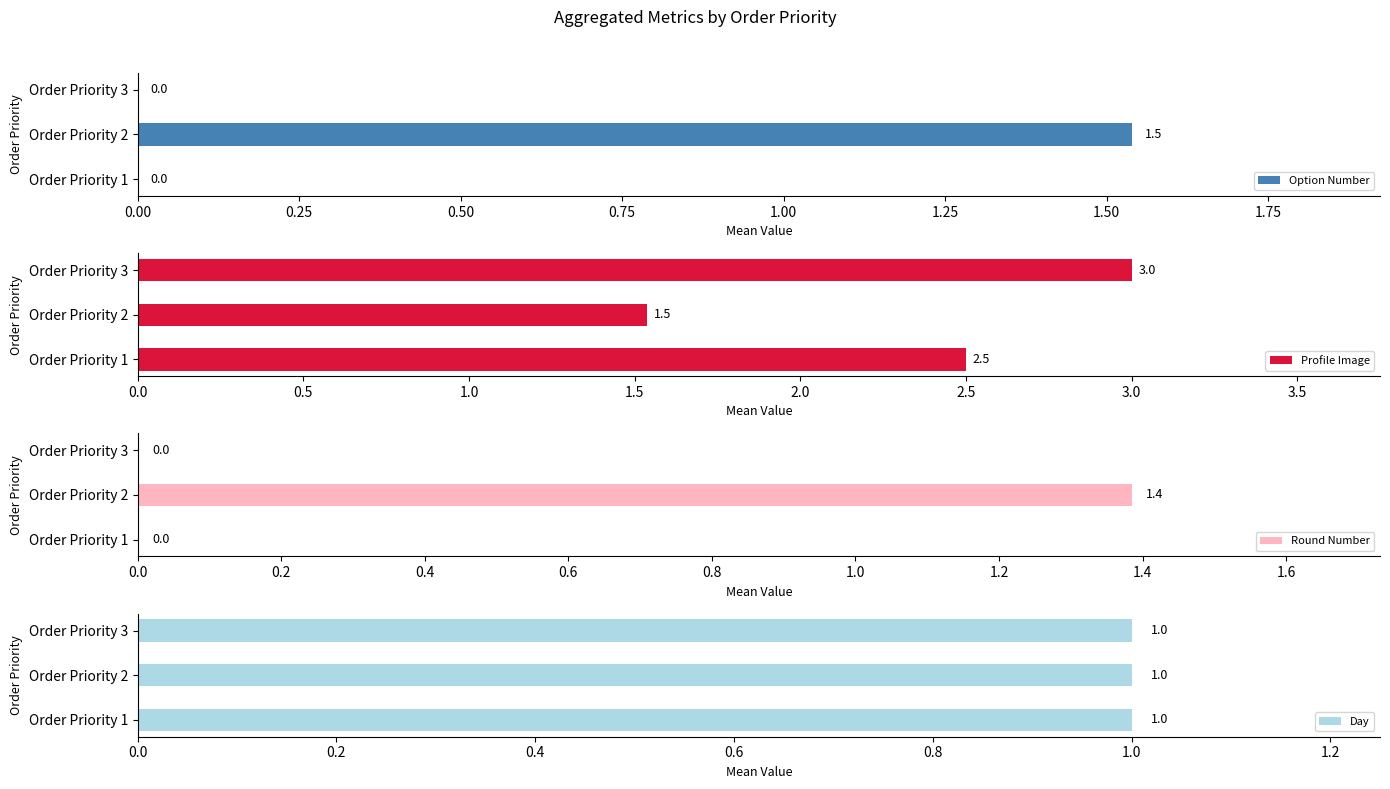

The Option Number series shows 0.5 at Order Priority 2. True or false?

False